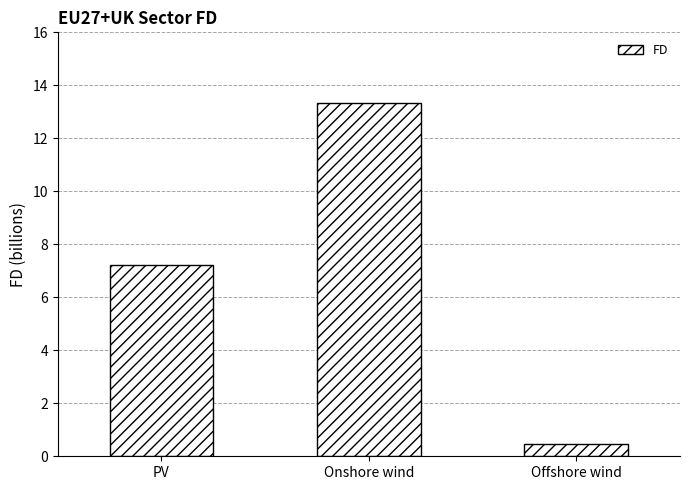

List the labels in order of value, smallest first.

Offshore wind, PV, Onshore wind